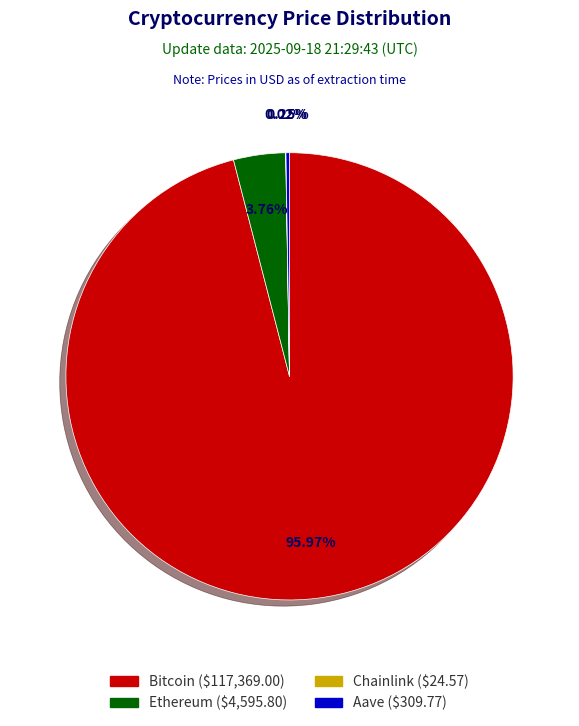

Between Bitcoin and Ethereum, which is larger?

Bitcoin